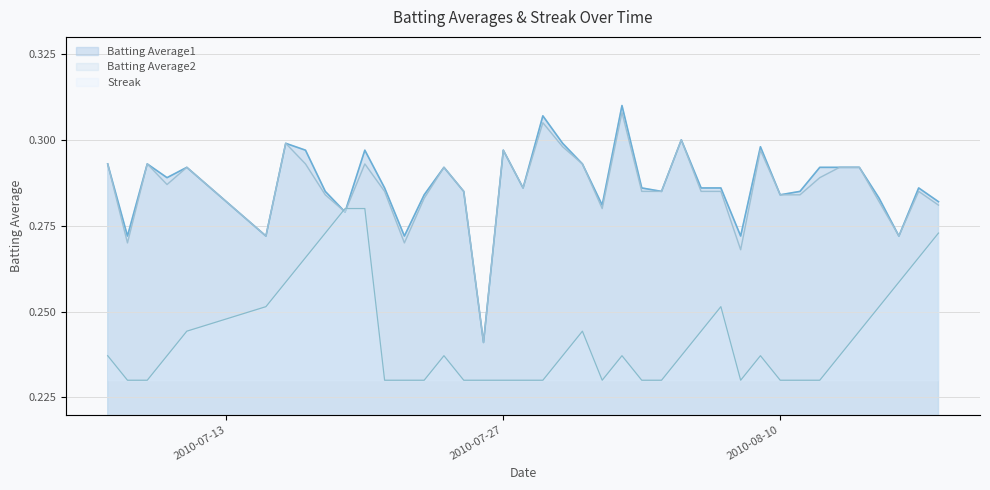

How many interior local peaks does the Batting Average2 series have?

11